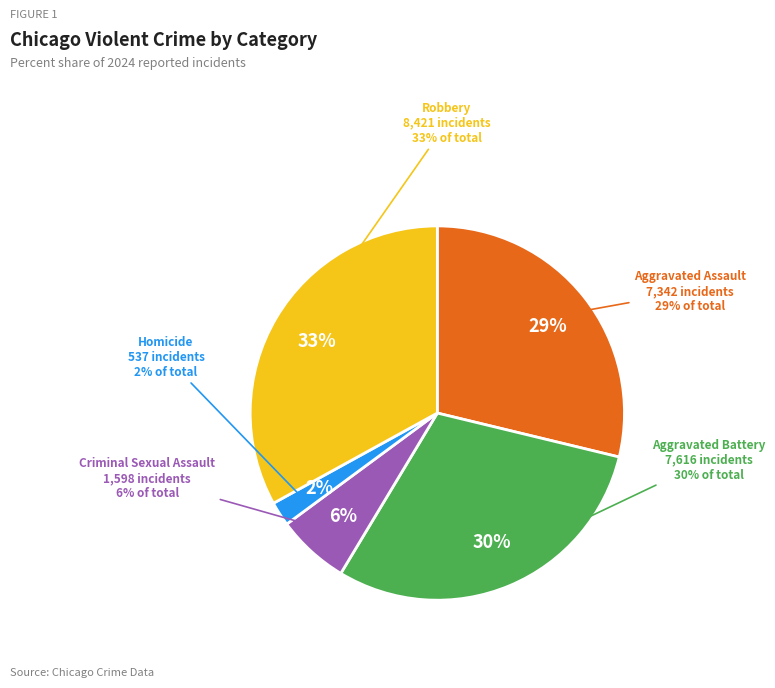

The Homicide slice represents 1% of the pie. True or false?

False